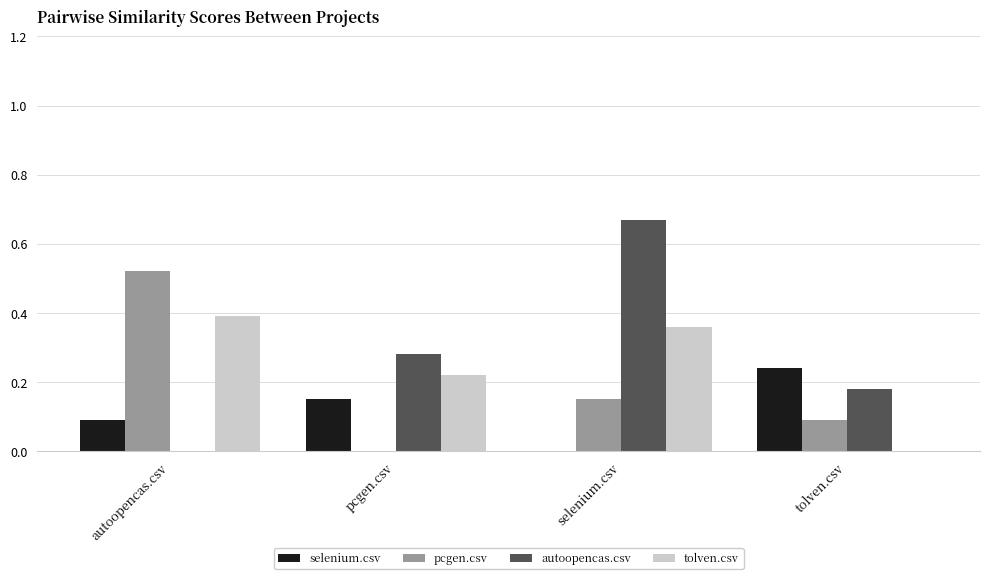

Is it true that autoopencas.csv equals 0.1 at tolven.csv?

False